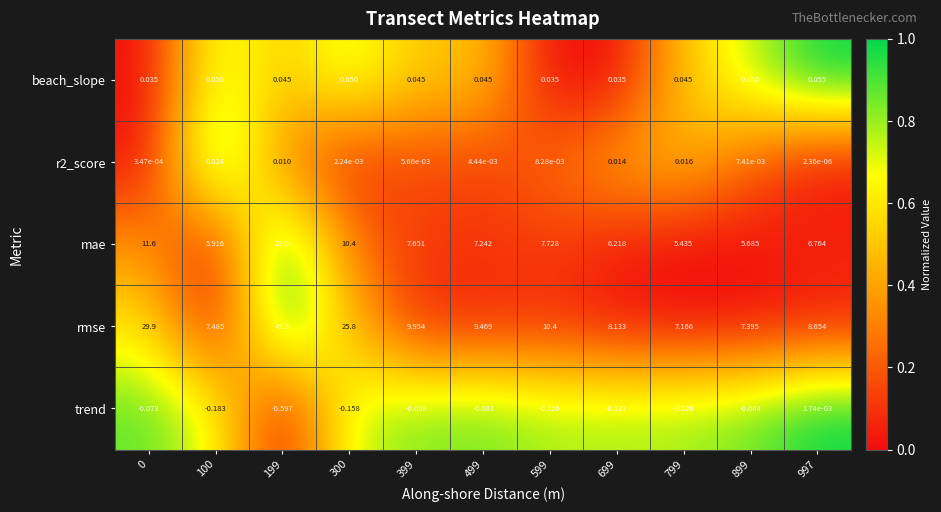

Which series has the largest range (max minus min)?

rmse